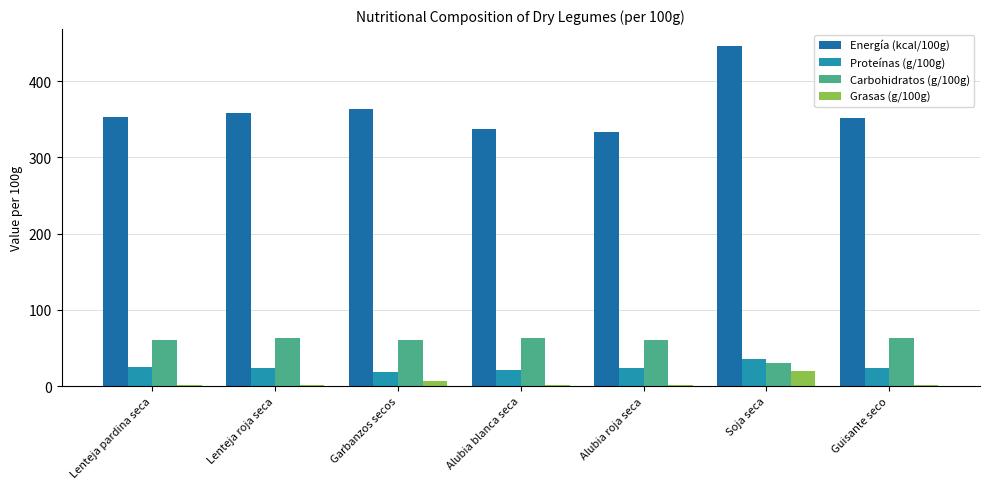

What is the highest value of the Energía (kcal/100g) series?

446.0